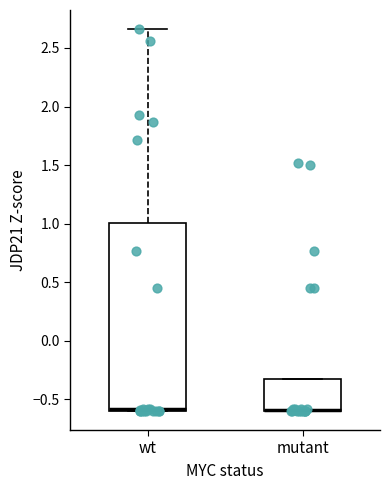

Reading left to right, transcribe this box plot: for each box, give where its median line is, the range the box spans, and where its two whiskers end, as read against the y-axis. The values are not printed on the chart, so give them approximately, as read against the axis.

wt: median -0.60 (drawn on the box's lower edge), box -0.60 to 1.00, whiskers -0.60 to 2.65
mutant: median -0.60 (drawn on the box's lower edge), box -0.60 to -0.35, whiskers -0.60 to -0.35